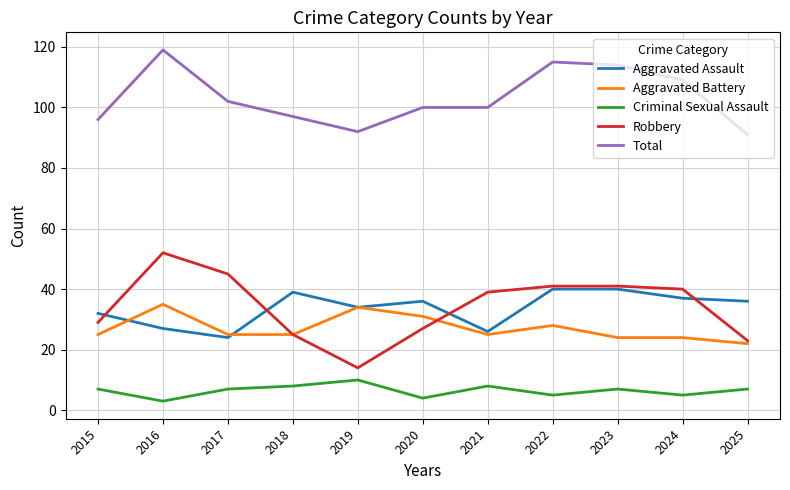

Where is Aggravated Assault nearest to the value 32?

2015